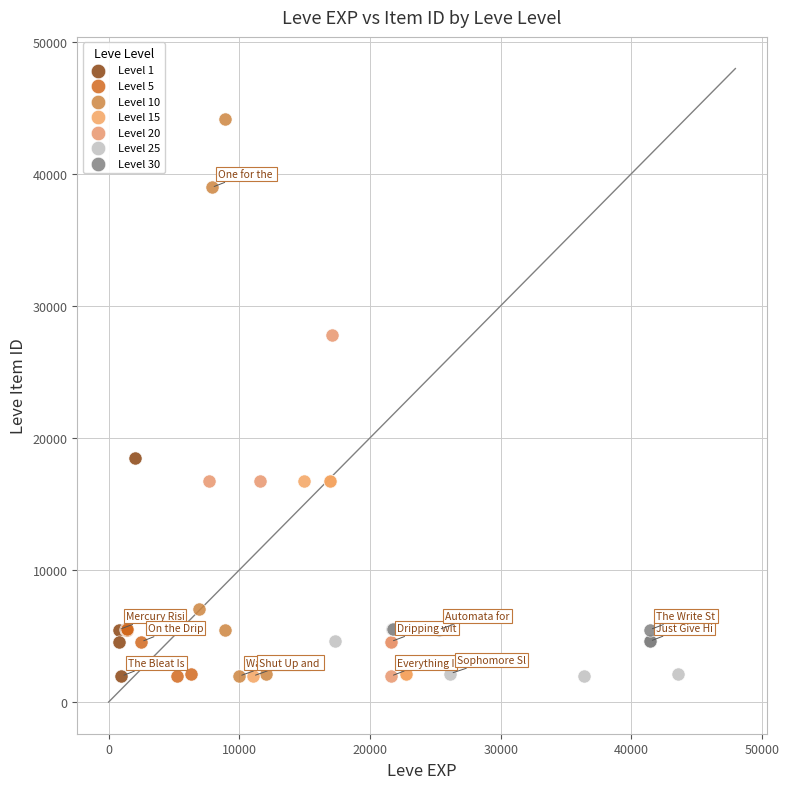

Which series has the widest spread of Y values?

Level 10